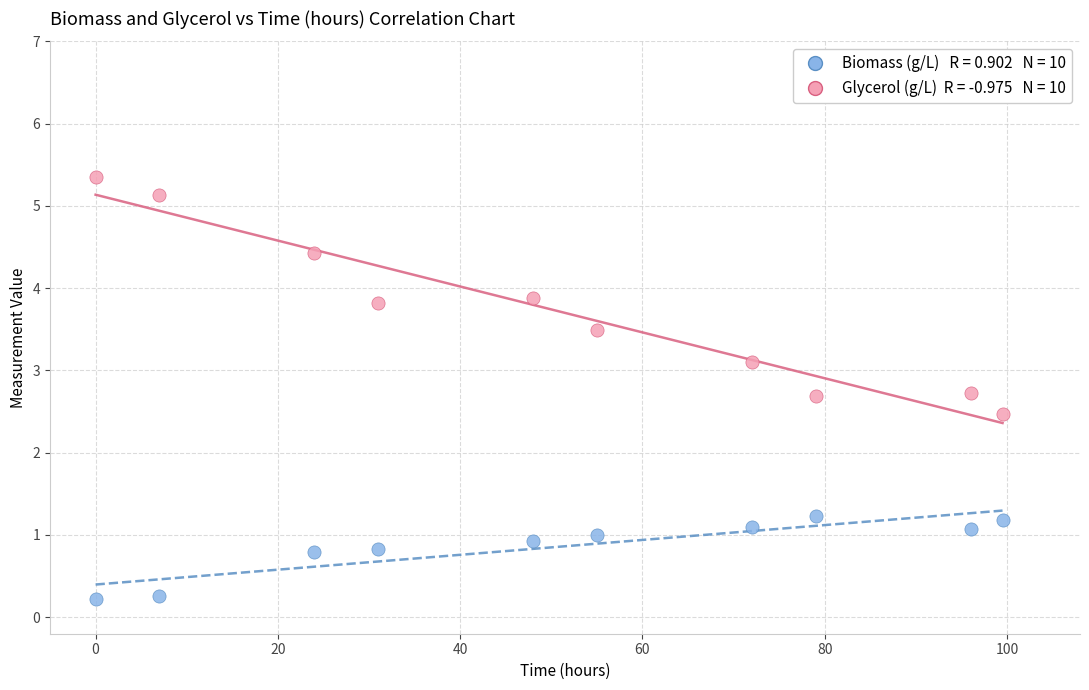

Across all series, what Y value is closest to 2?

2.5